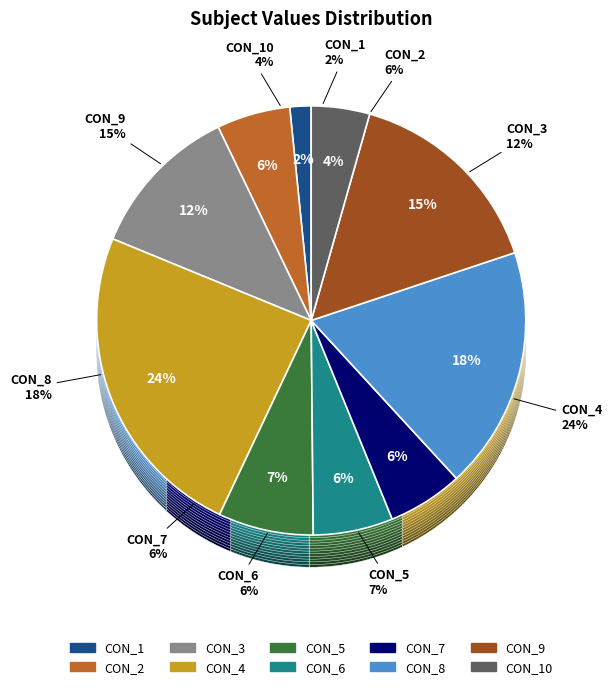

Which category has the smallest portion of the pie?

CON_1